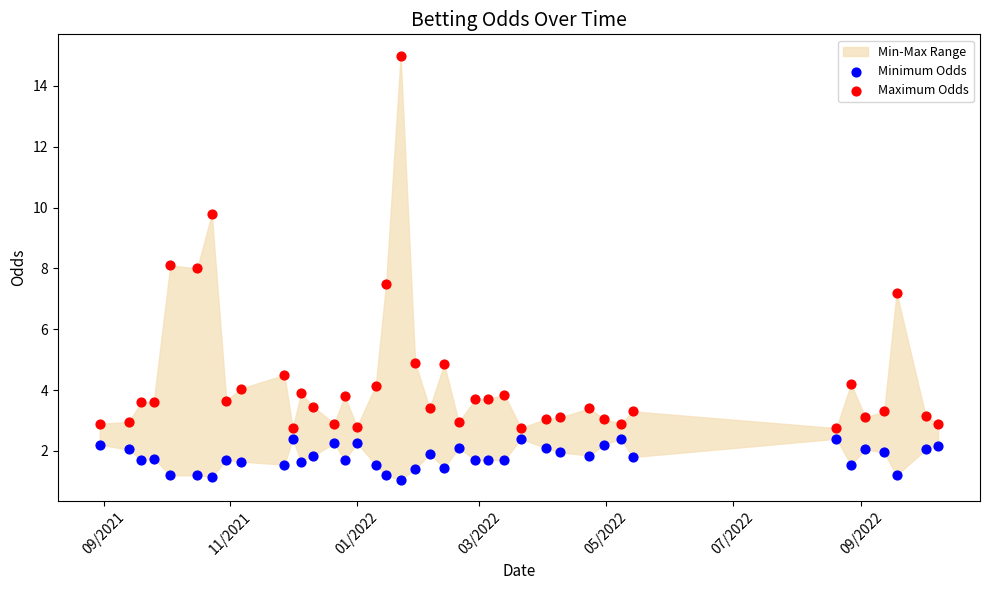

Across all data points, what is the range of X values (max minus min)?

404.0